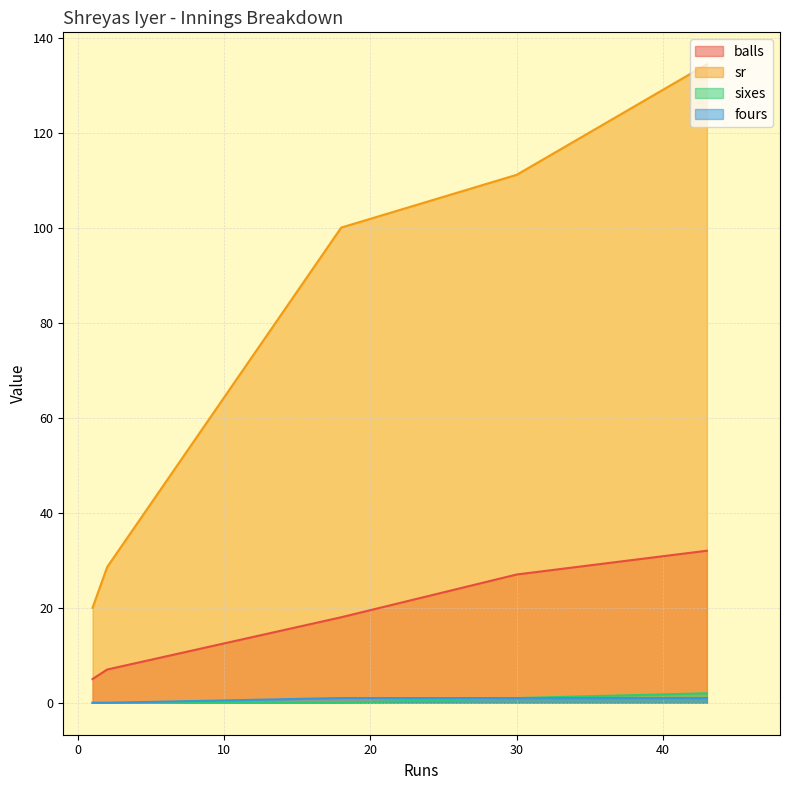

At which category is the sum across all series the highest?

43